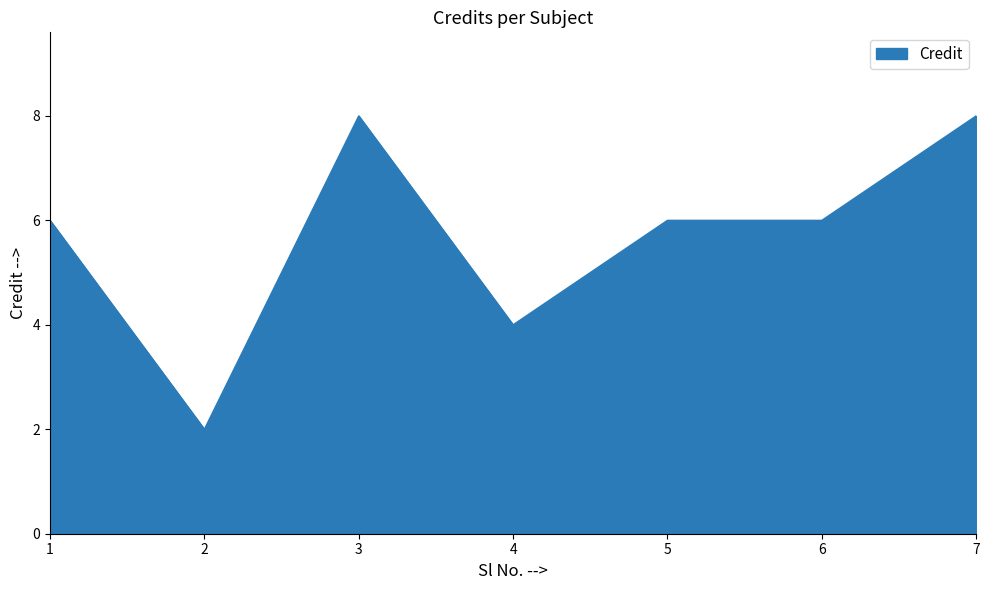

What is the difference between the maximum and minimum values?

6